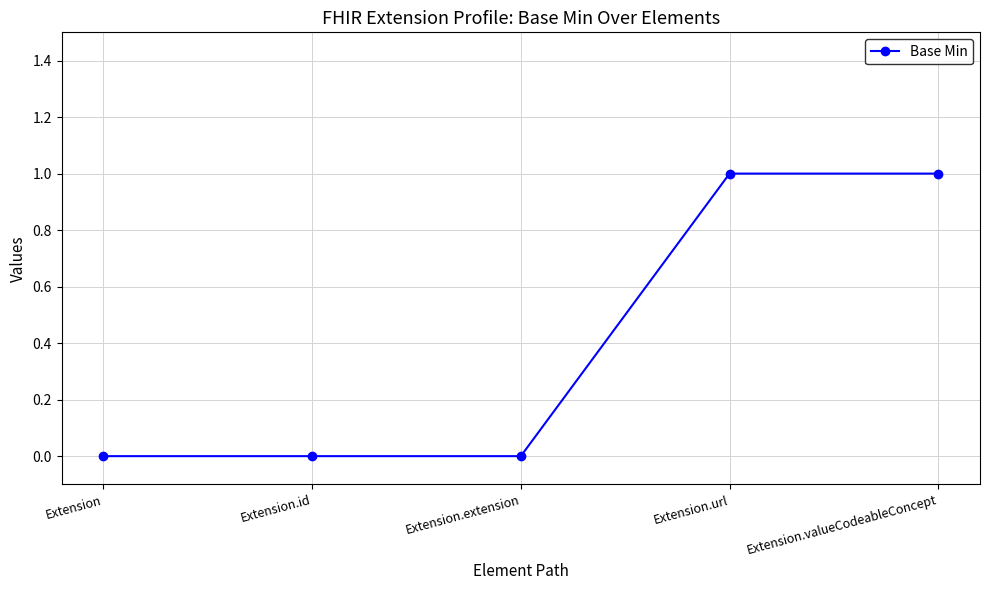

True or false: the data shows 0 at Extension.id.

True